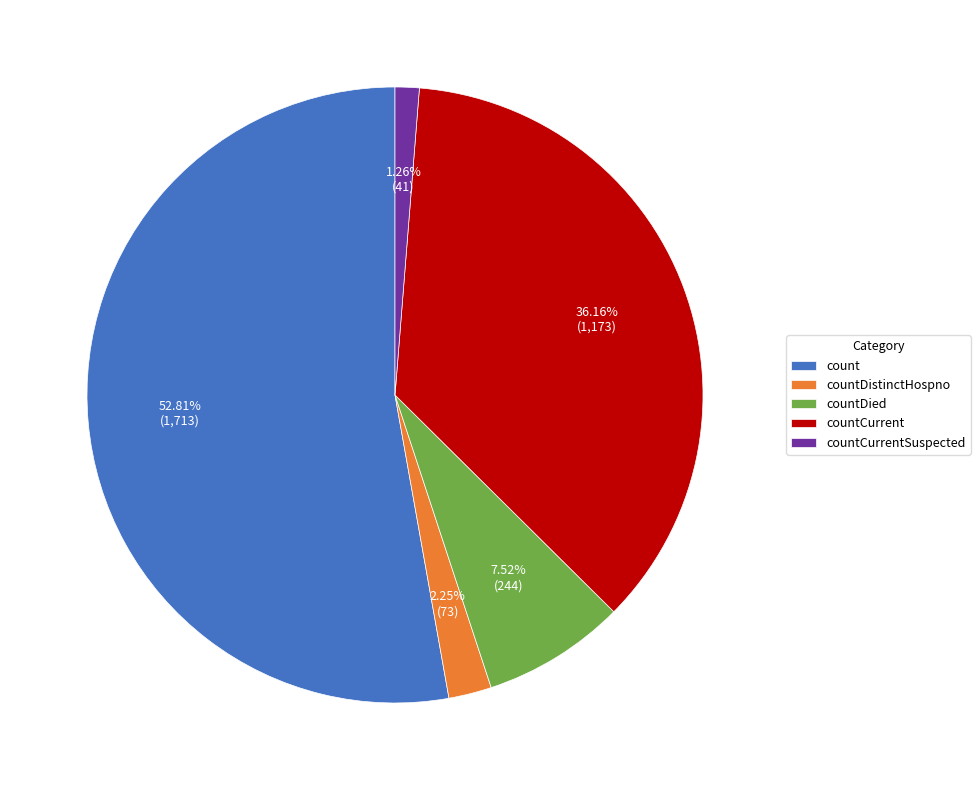

Which category has the smallest portion of the pie?

countCurrentSuspected